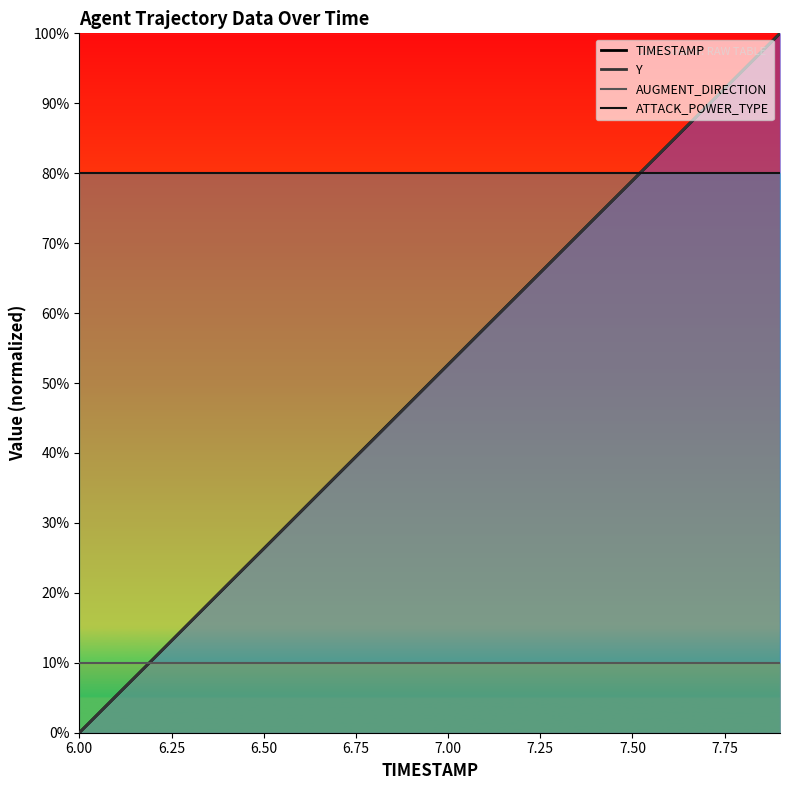

What are all the series names shown in the legend?

TIMESTAMP, Y, AUGMENT_DIRECTION, ATTACK_POWER_TYPE